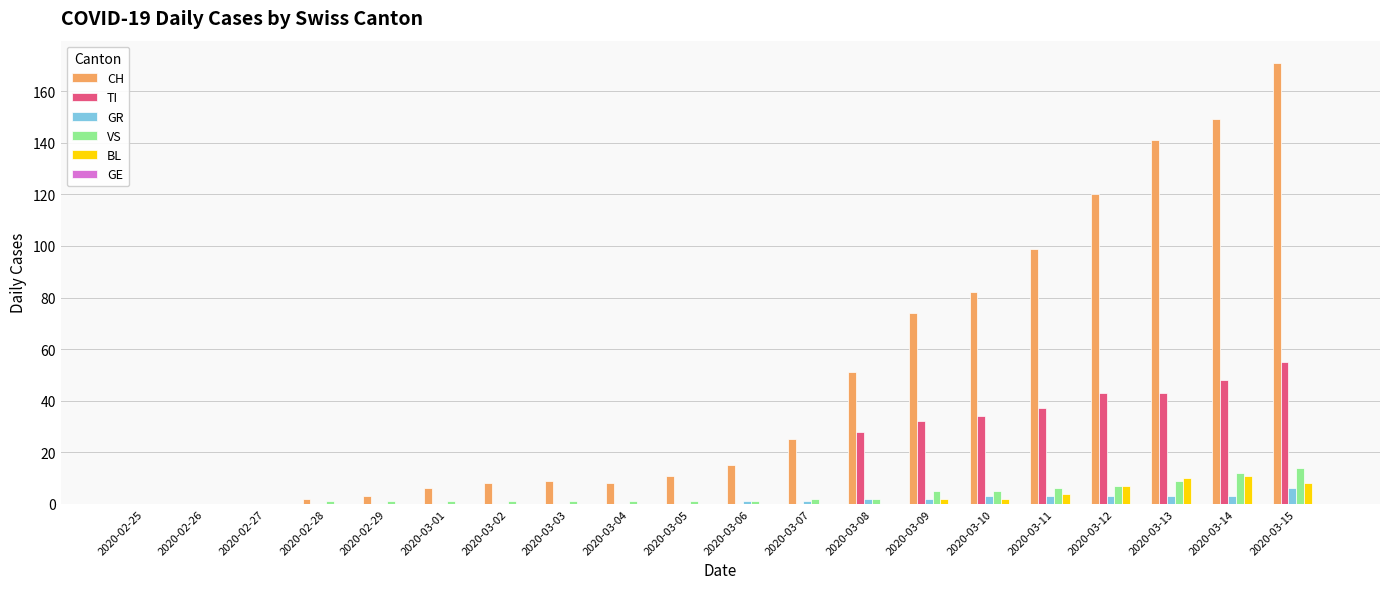

Between 2020-03-11 and 2020-03-15, which series saw the biggest shift?

CH